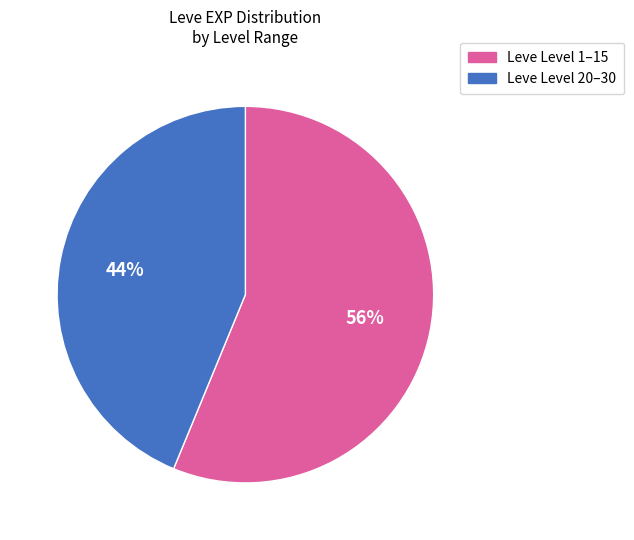

Is there any slice that represents more than half of the pie?

Yes